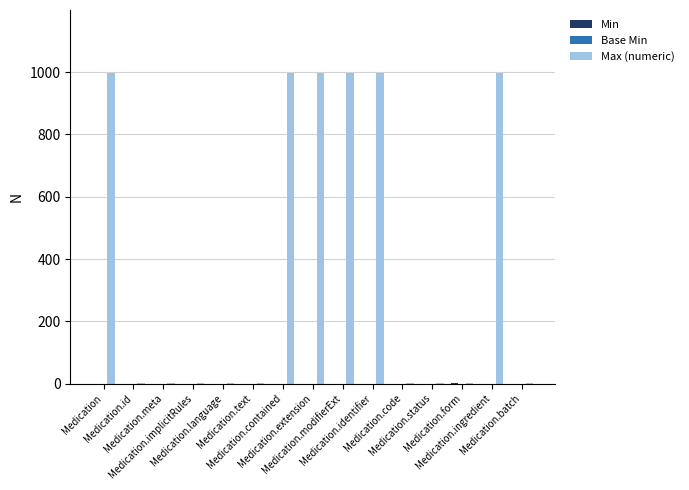

Which series has the largest total across all categories?

Max (numeric)